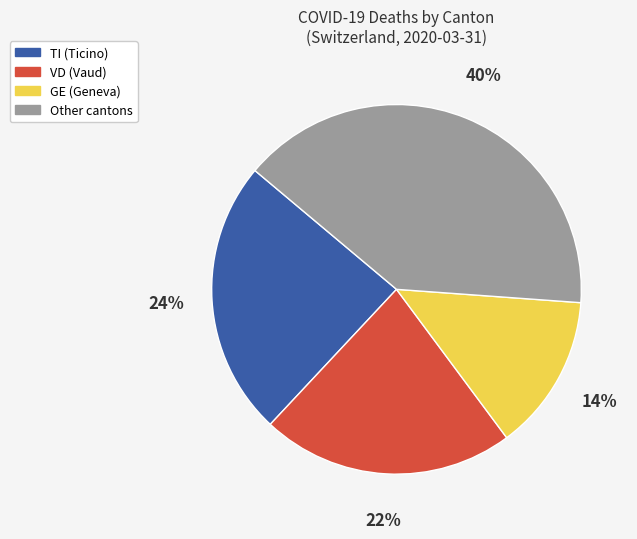

To the nearest percent, what is the difference between the largest and smallest slice percentages?

26%